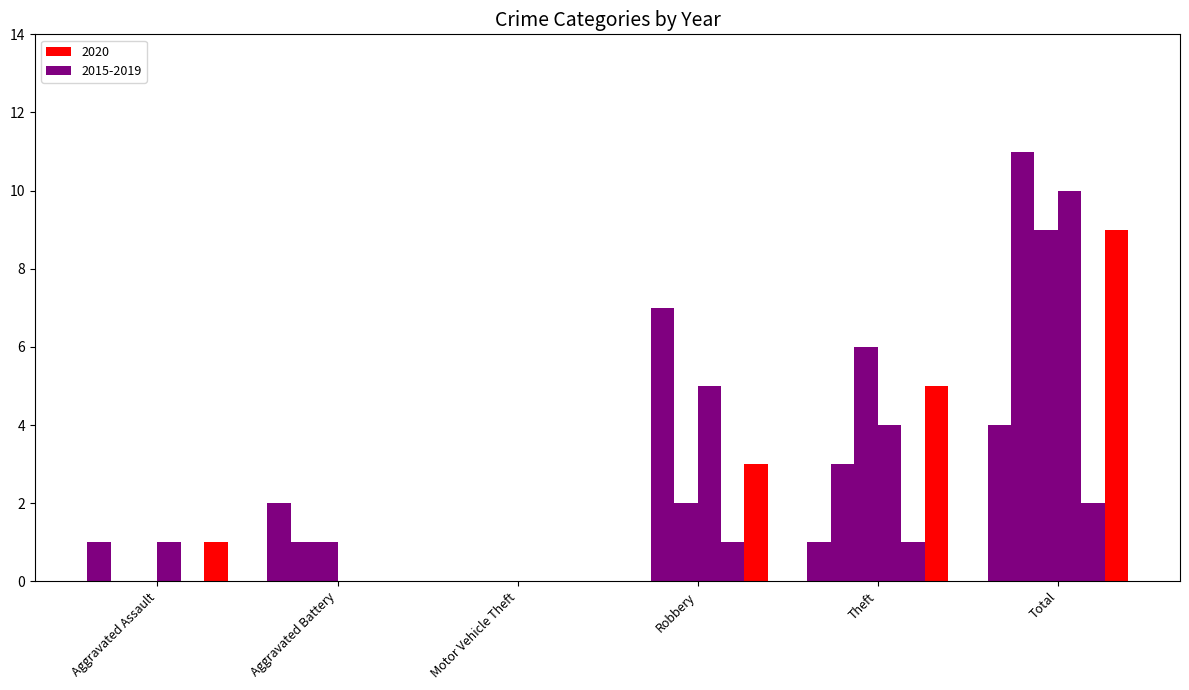

Are the bars horizontal?

No